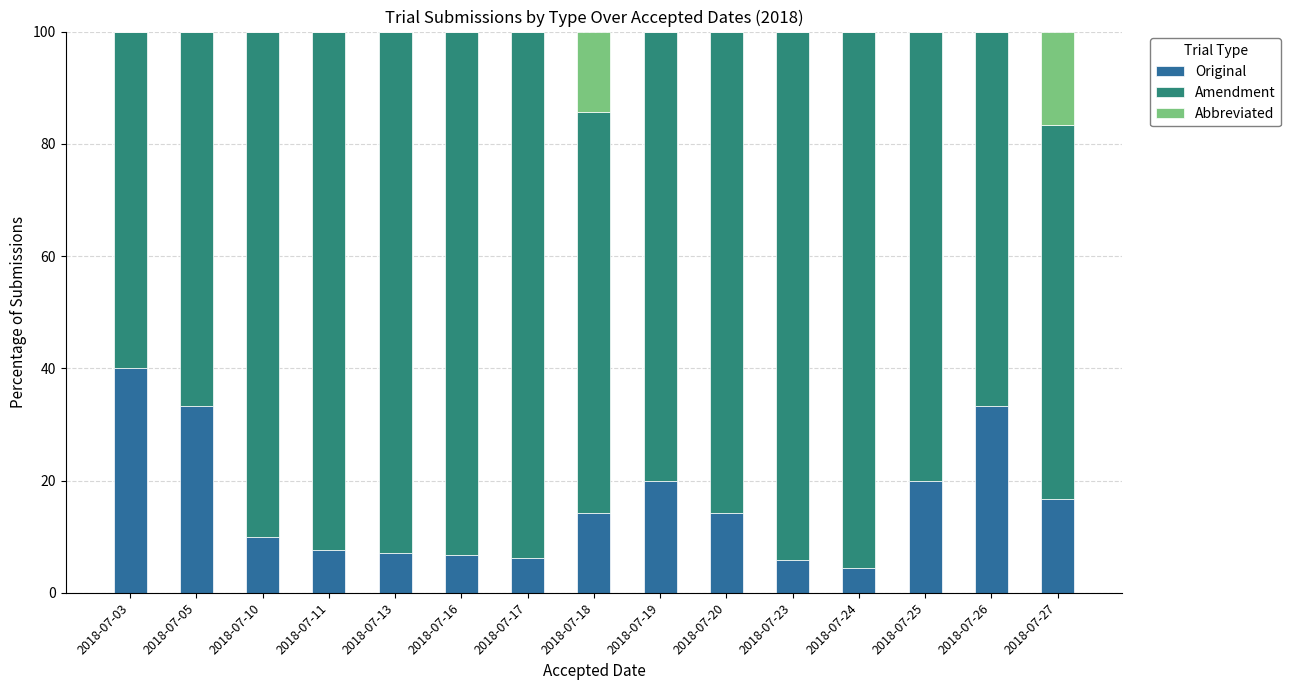

How many values in the Original series exceed 14?

8